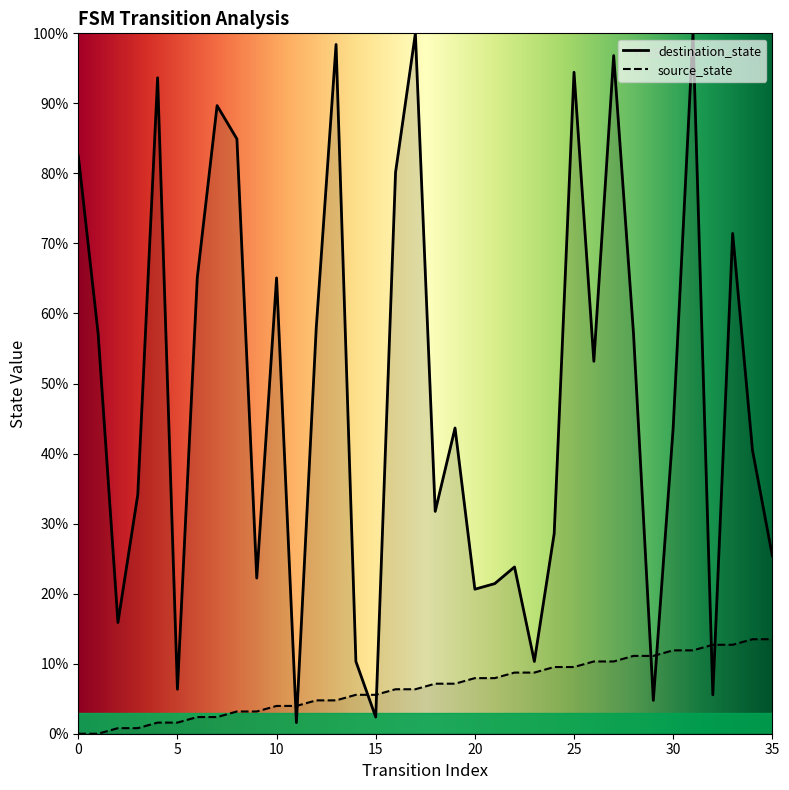

True or false: source_state has a value of 20.6 at 32.

False